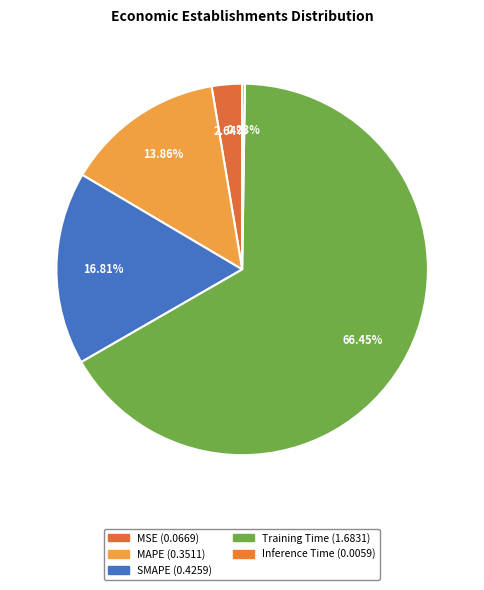

Count the number of slices in the pie.

5